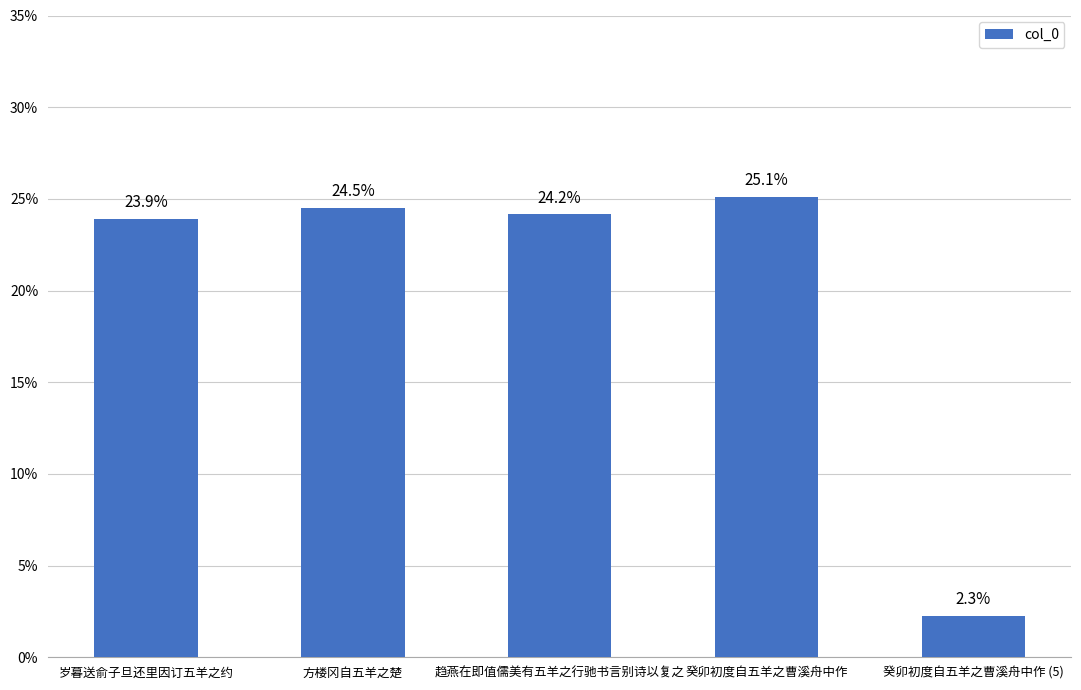

Reading left to right, transcribe all the data shown in this chart.

岁暮送俞子旦还里因订五羊之约=23.9	方楼冈自五羊之楚=24.5	趋燕在即值儒美有五羊之行驰书言别诗以复之=24.2	癸卯初度自五羊之曹溪舟中作=25.1	癸卯初度自五羊之曹溪舟中作 (5)=2.3